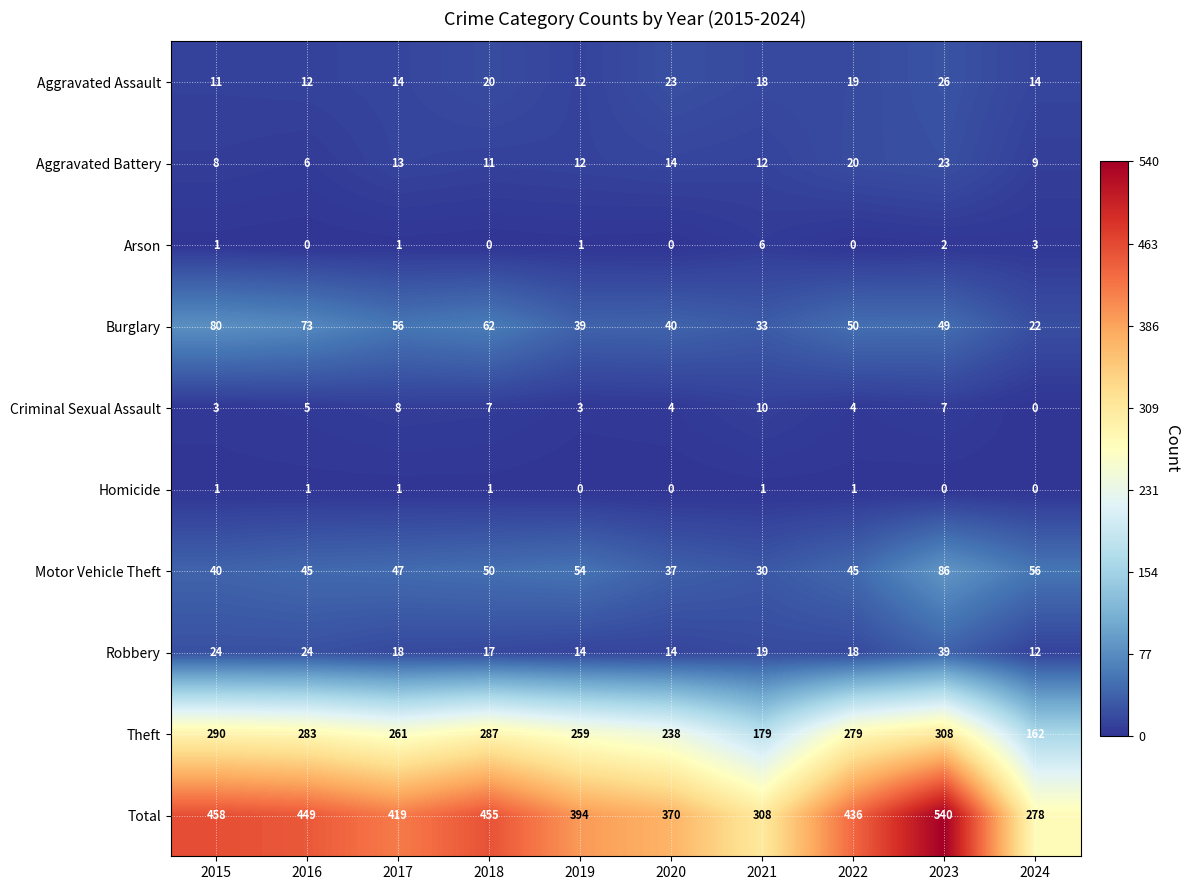

Which series has the widest spread of values?

Total